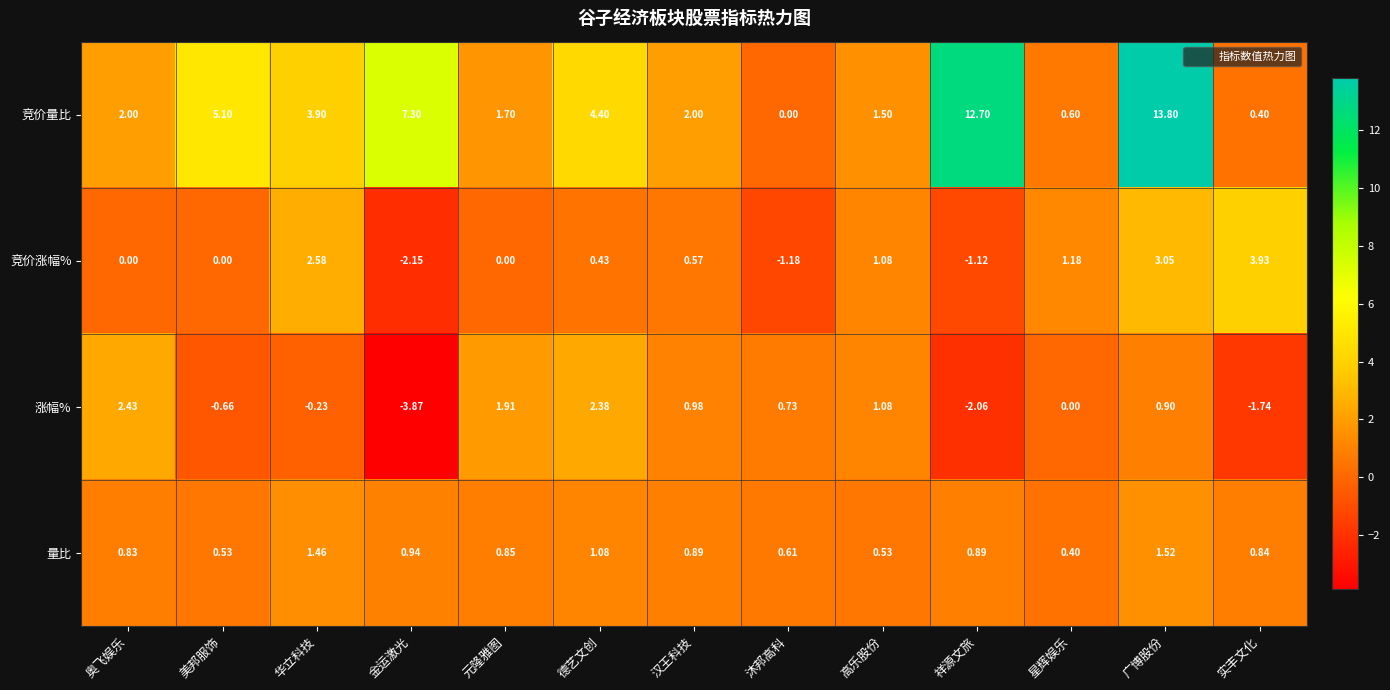

Which series has the widest spread of values?

竞价量比